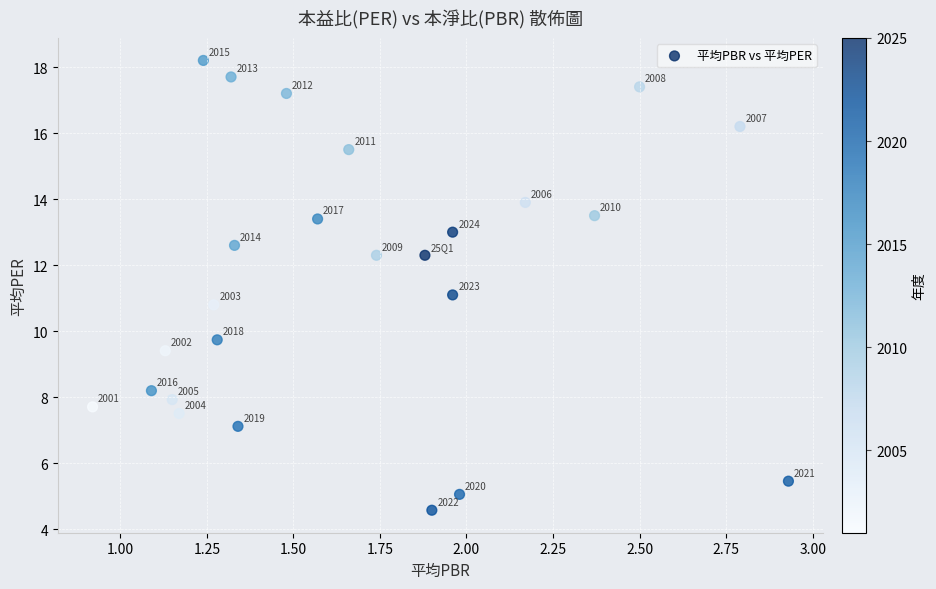

What Y value in the scatter plot is closest to 11?

11.1